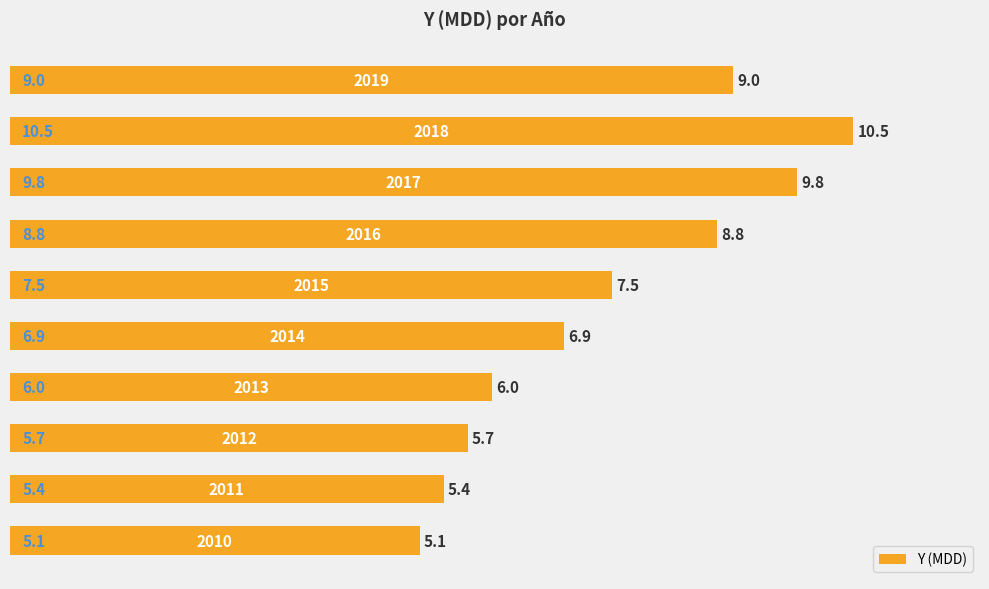

What is the sum of all values?

74.7